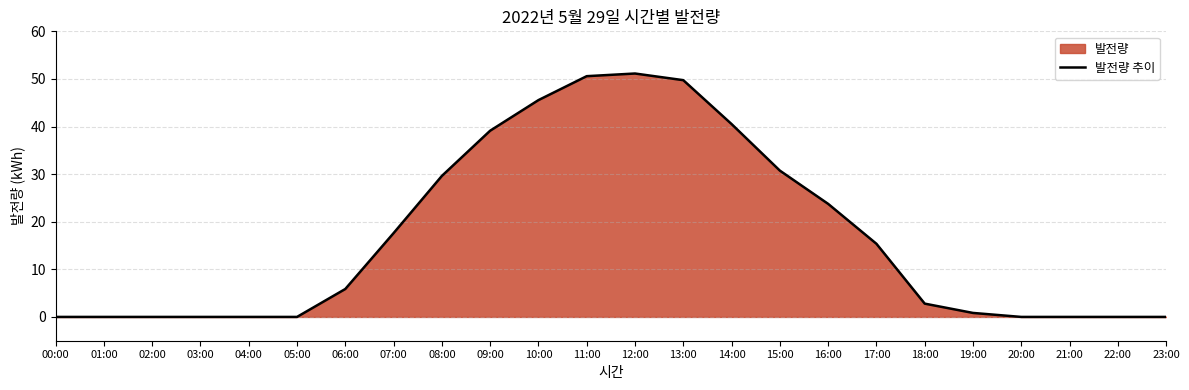

What is the label of the 3rd point from the right?

21:00